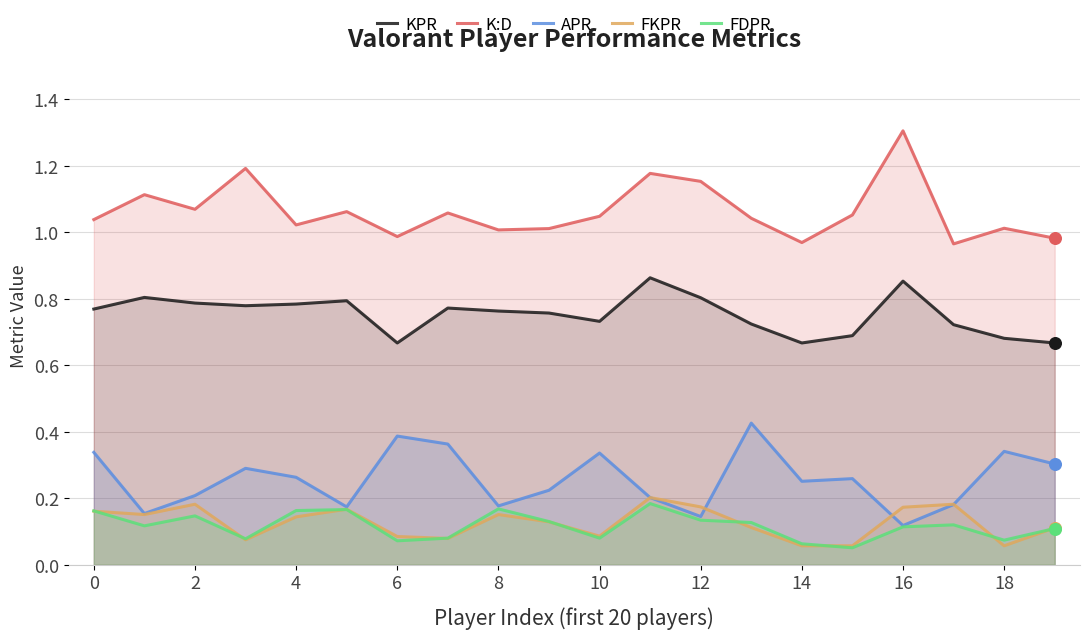

At which category is the sum across all series the highest?

11